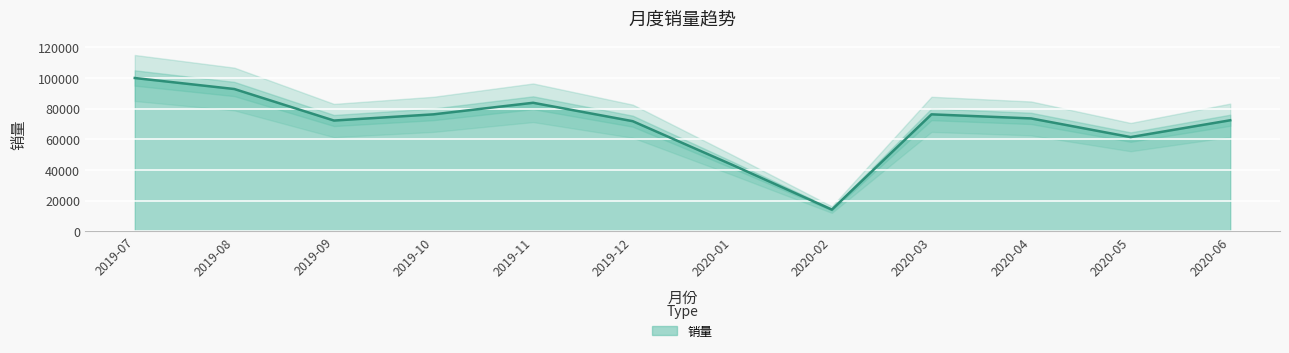

Rank the categories by value from lowest to highest.

2020-02, 2020-01, 2020-05, 2019-12, 2019-09, 2020-06, 2020-04, 2019-10, 2020-03, 2019-11, 2019-08, 2019-07